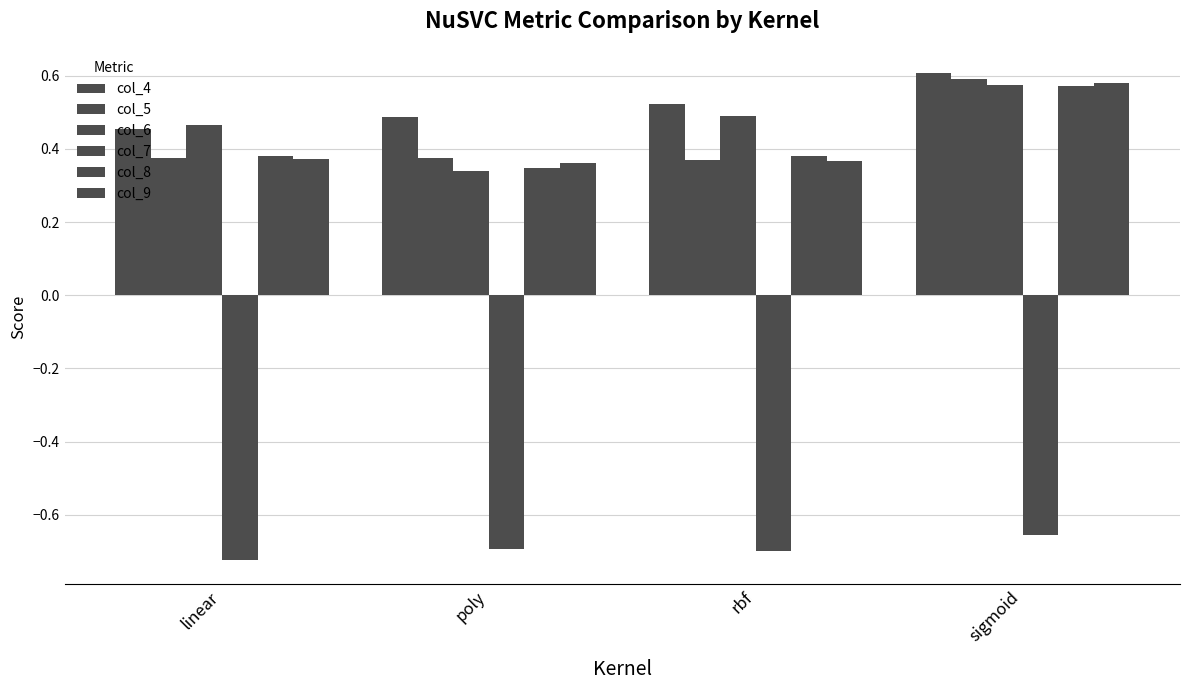

What is the sum of all col_4 values?

2.1